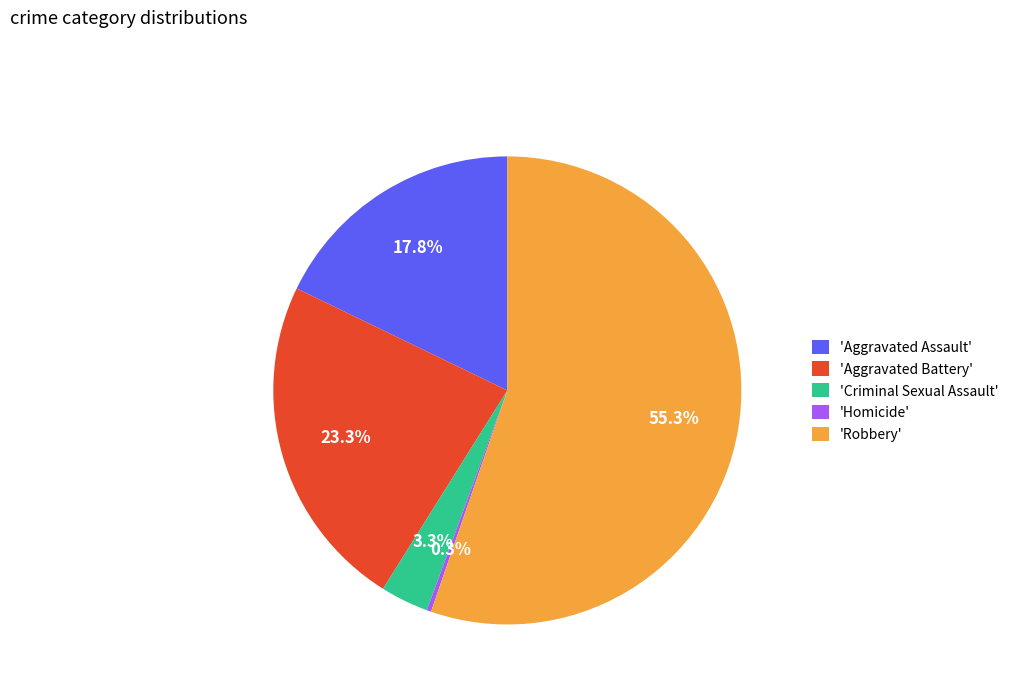

Approximately how many times larger is the value at 'Robbery' compared to 'Aggravated Assault'?

3.1